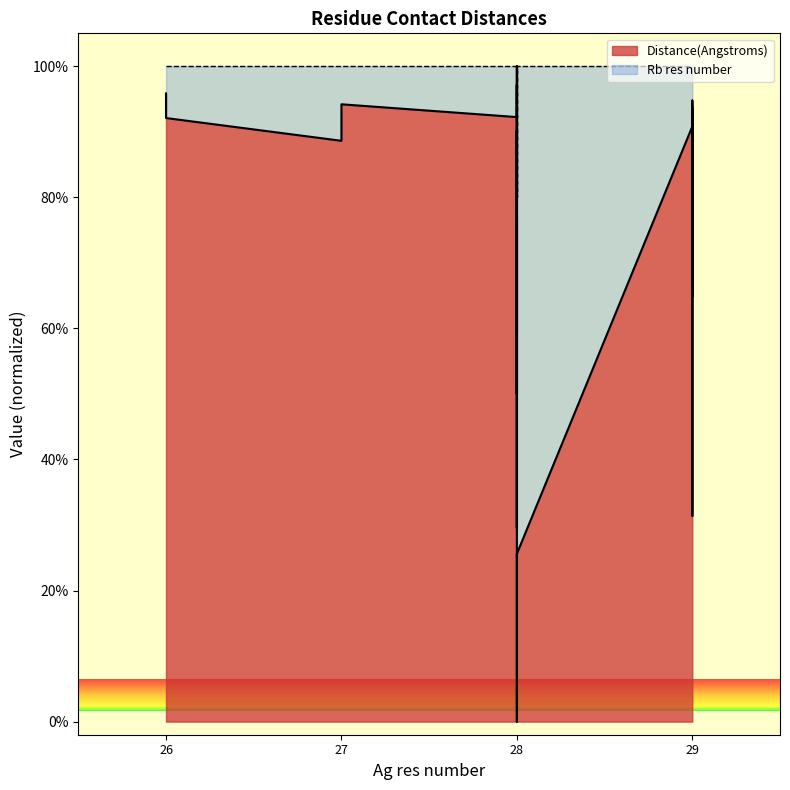

Between 29 and 28, which is larger?

29